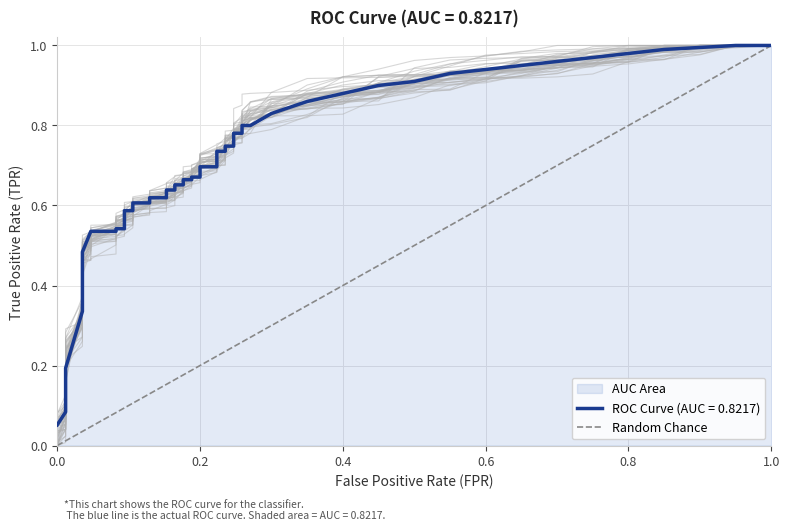

How many data points are less than 1?

1